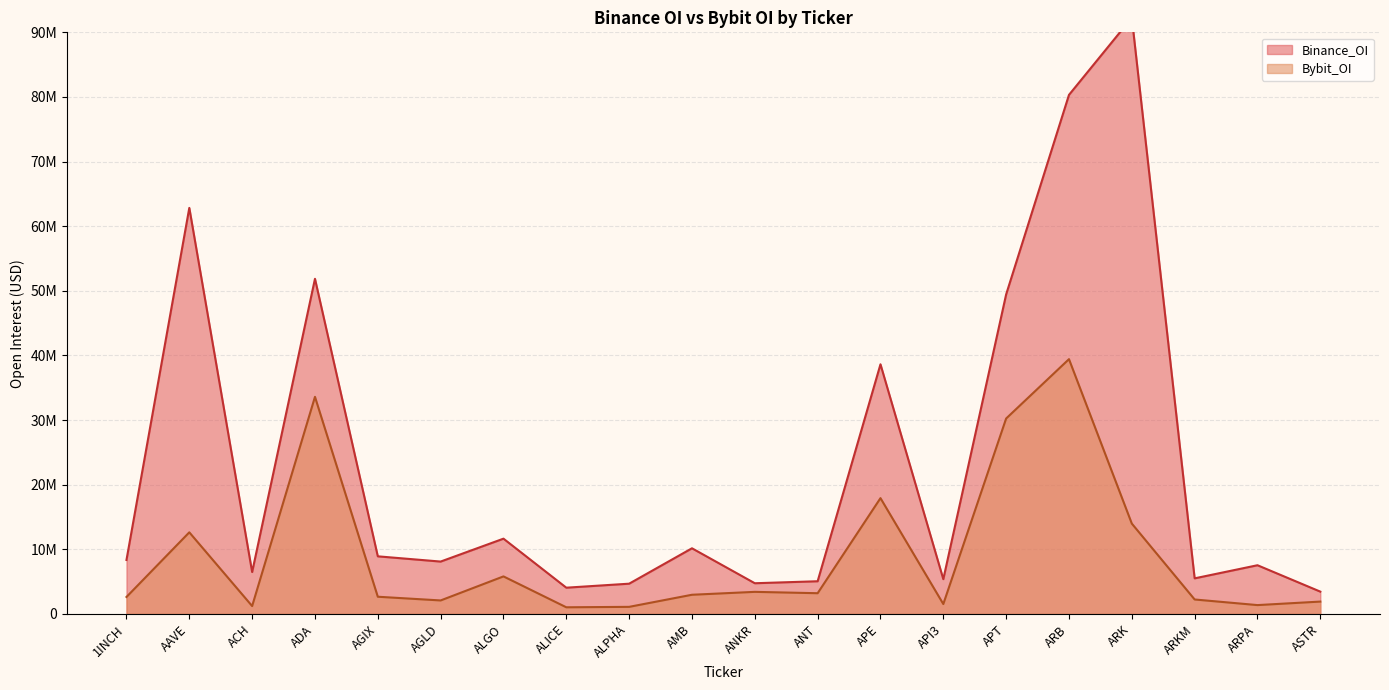

True or false: Bybit_OI and Binance_OI intersect in this chart.

False